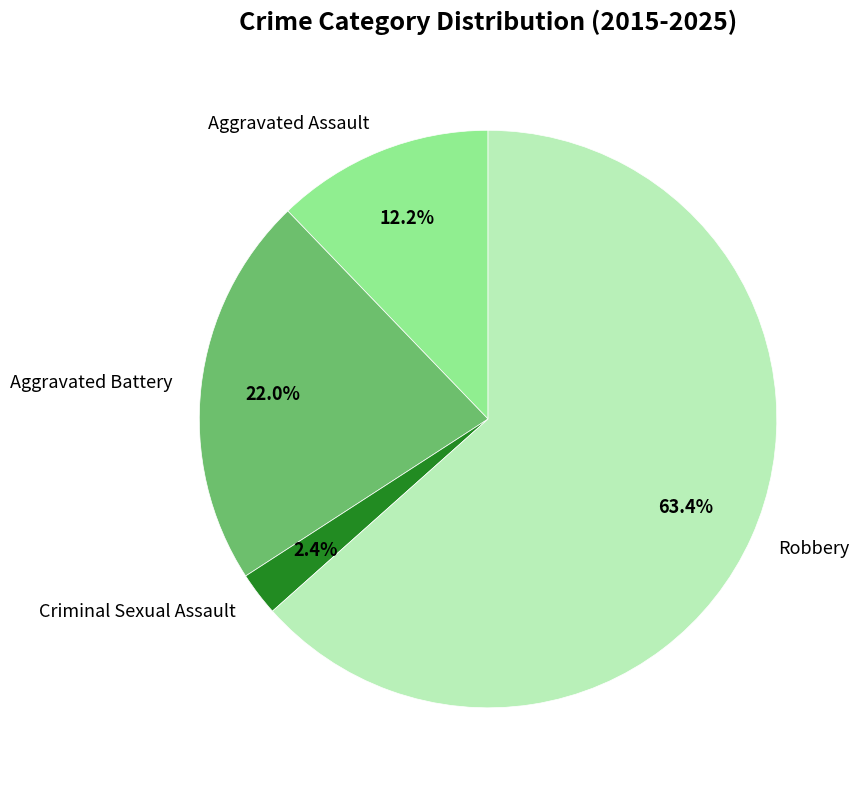

Does Robbery represent more than half of the total?

Yes